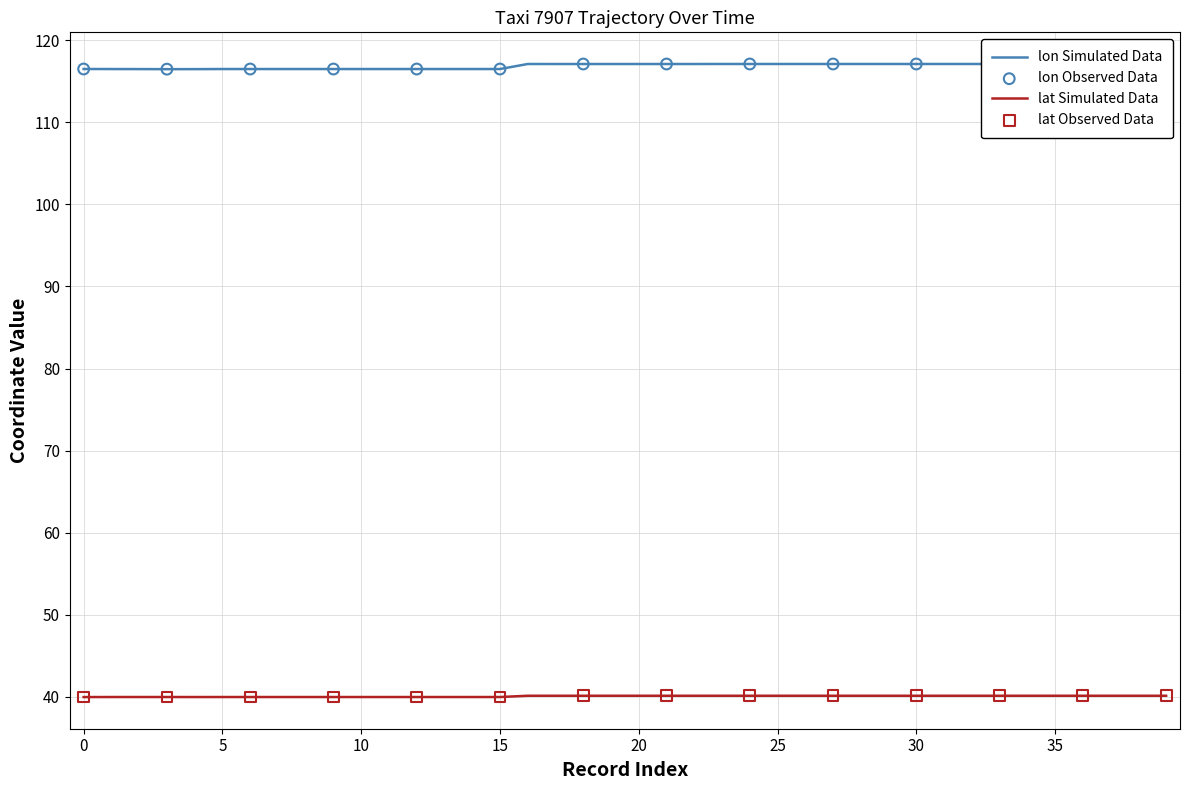

At which category is the sum across all series the highest?

23